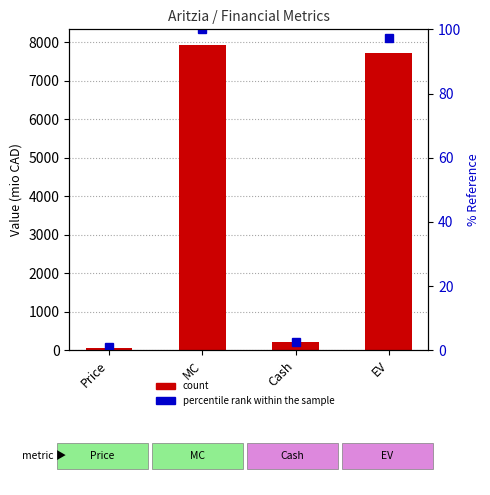

What is the label of the 1st bar from the right?

EV